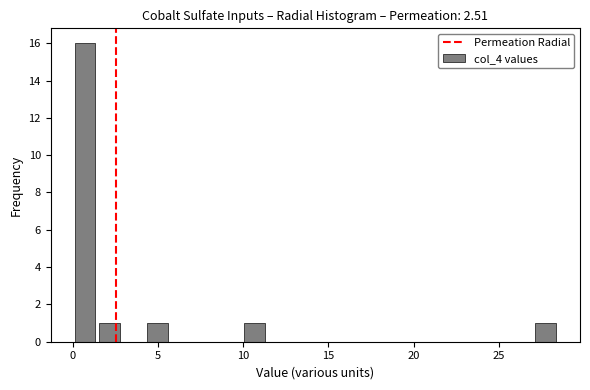

Read against the x-axis, roughly where is the centre of the tallest bar?

0.5